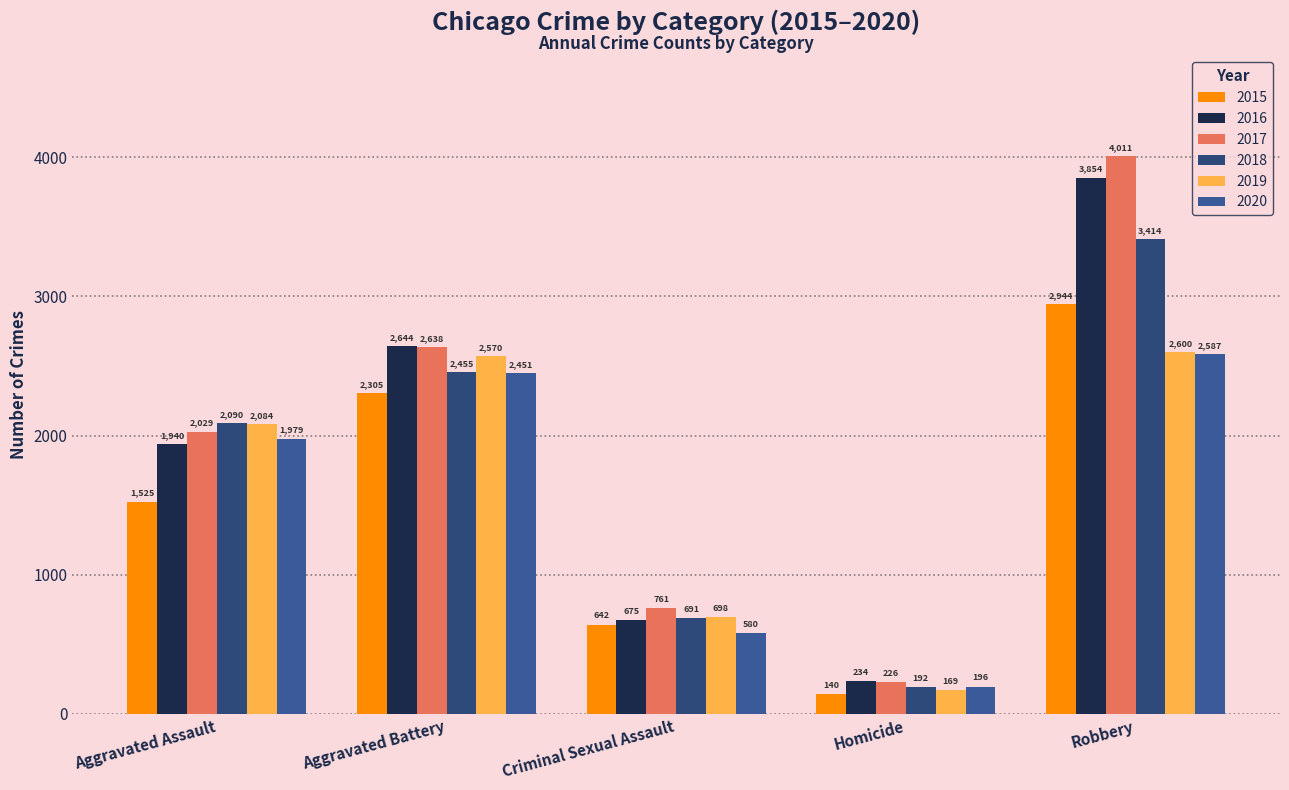

Where is 2017 nearest to the value 2118?

Aggravated Assault